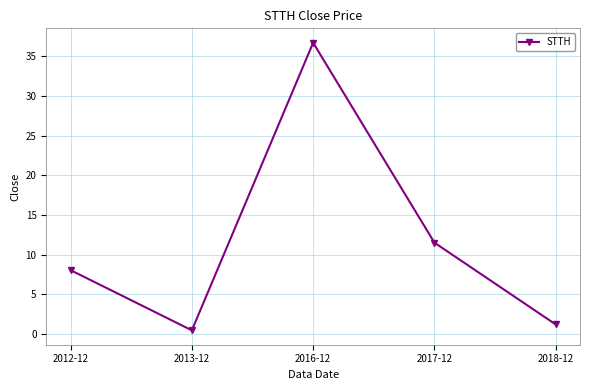

How many values are below 8?

2